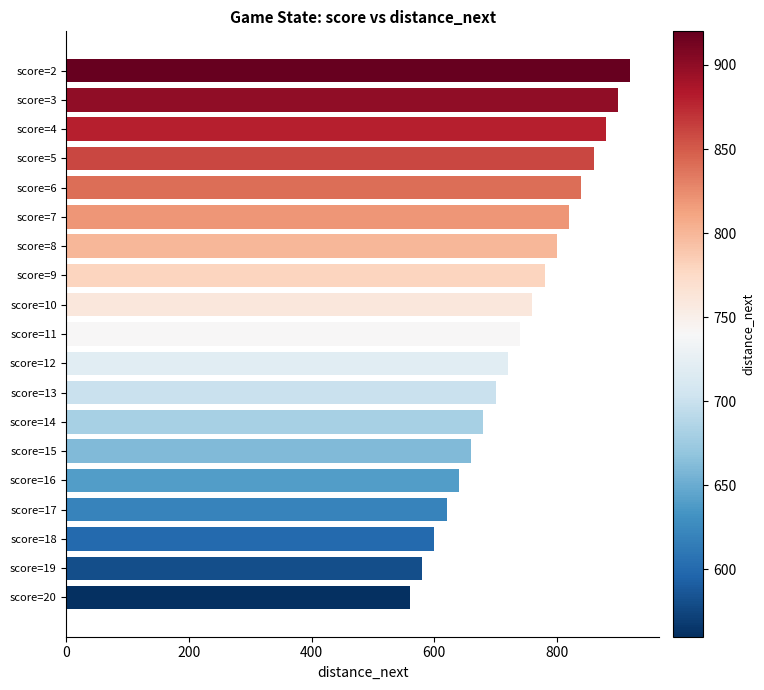

Rank the categories by value from lowest to highest.

score=20, score=19, score=18, score=17, score=16, score=15, score=14, score=13, score=12, score=11, score=10, score=9, score=8, score=7, score=6, score=5, score=4, score=3, score=2